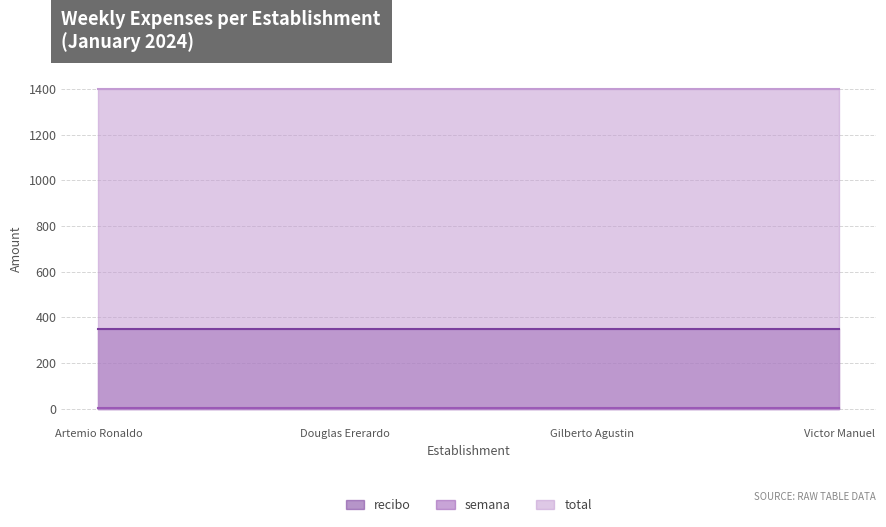

Reading right to left, what are all the values shown in this chart?

recibo: 350	350	350	350
semana: 4	4	4	4
total: 1400	1400	1400	1400